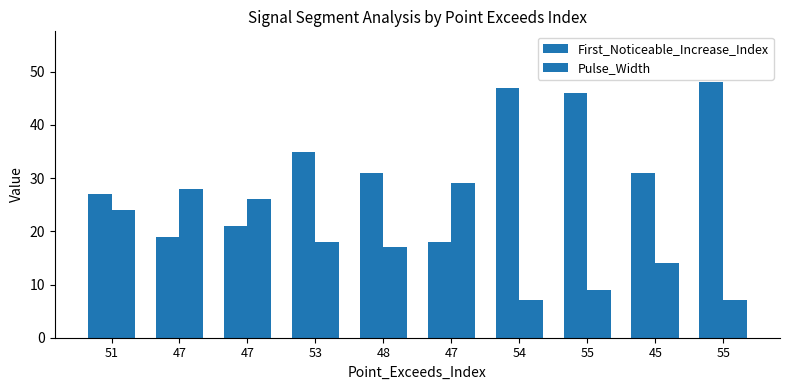

What is the value of the First_Noticeable_Increase_Index bar at the 8th from the left?

46